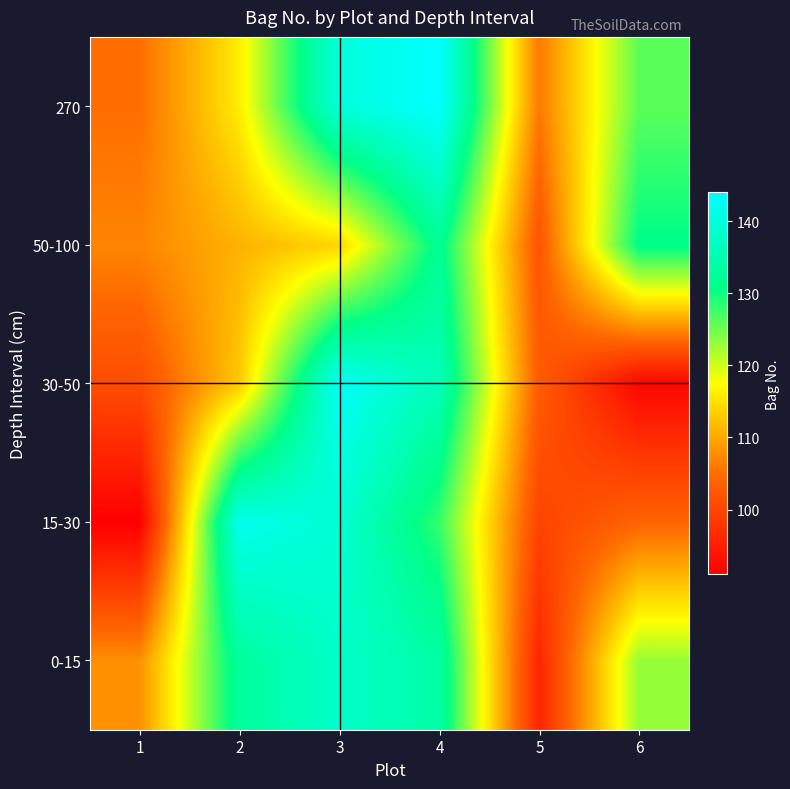

Reading left to right, transcribe all the data shown in this chart.

0-15: 1=108	2=133	3=138	4=134	5=96	6=123
15-30: 1=91	2=142	3=139	4=128	5=100	6=104
30-50: 1=101	2=113	3=143	4=136	5=103	6=92
50-100: 1=107	2=111	3=114	4=132	5=102	6=131
270: 1=105	2=116	3=140	4=144	5=106	6=126